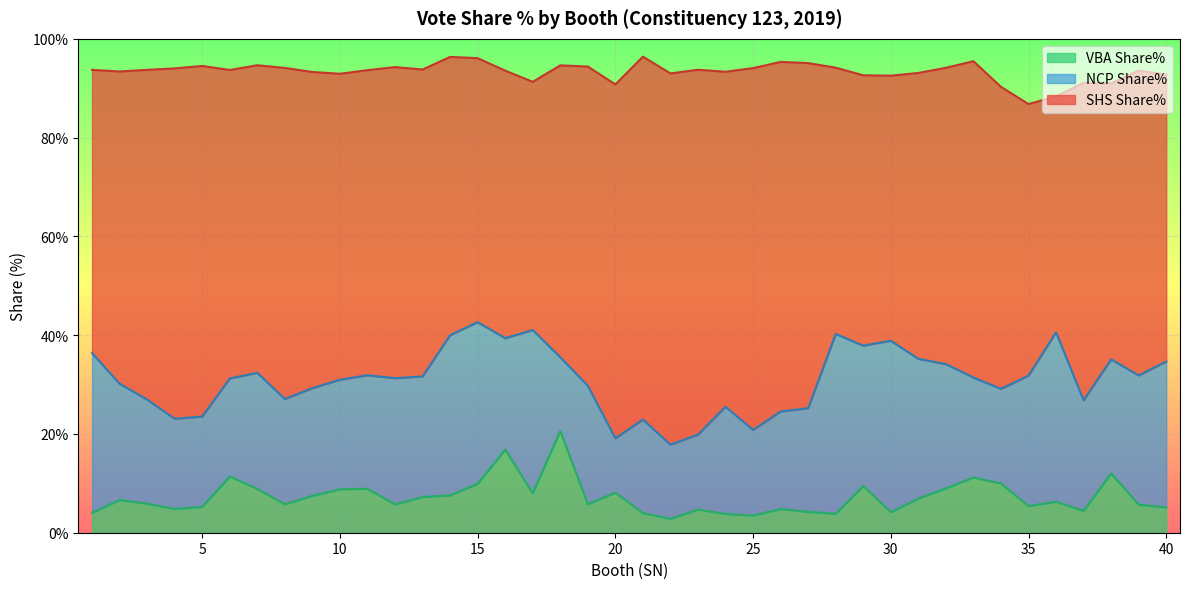

The value of NCP Share% at 16 is 22.6. True or false?

True